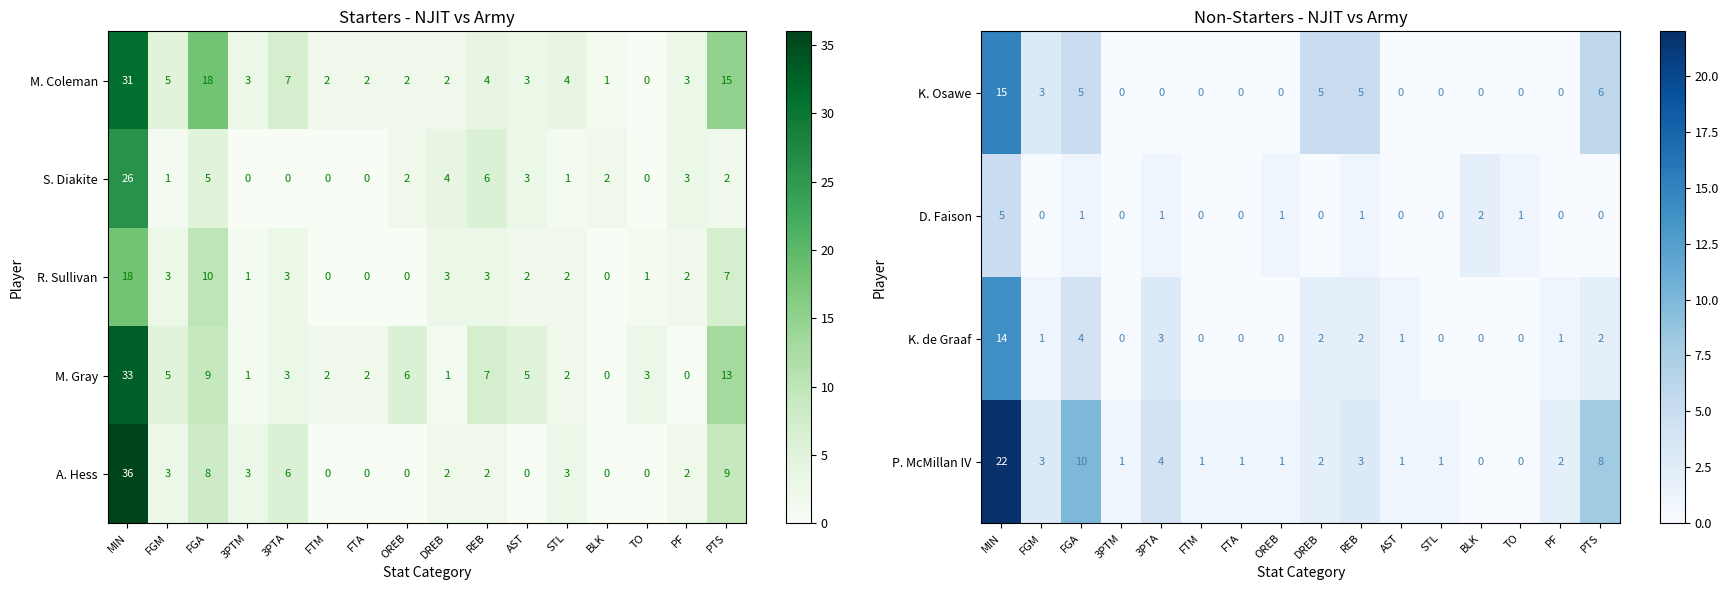

Read the P. McMillan IV value at DREB.

2